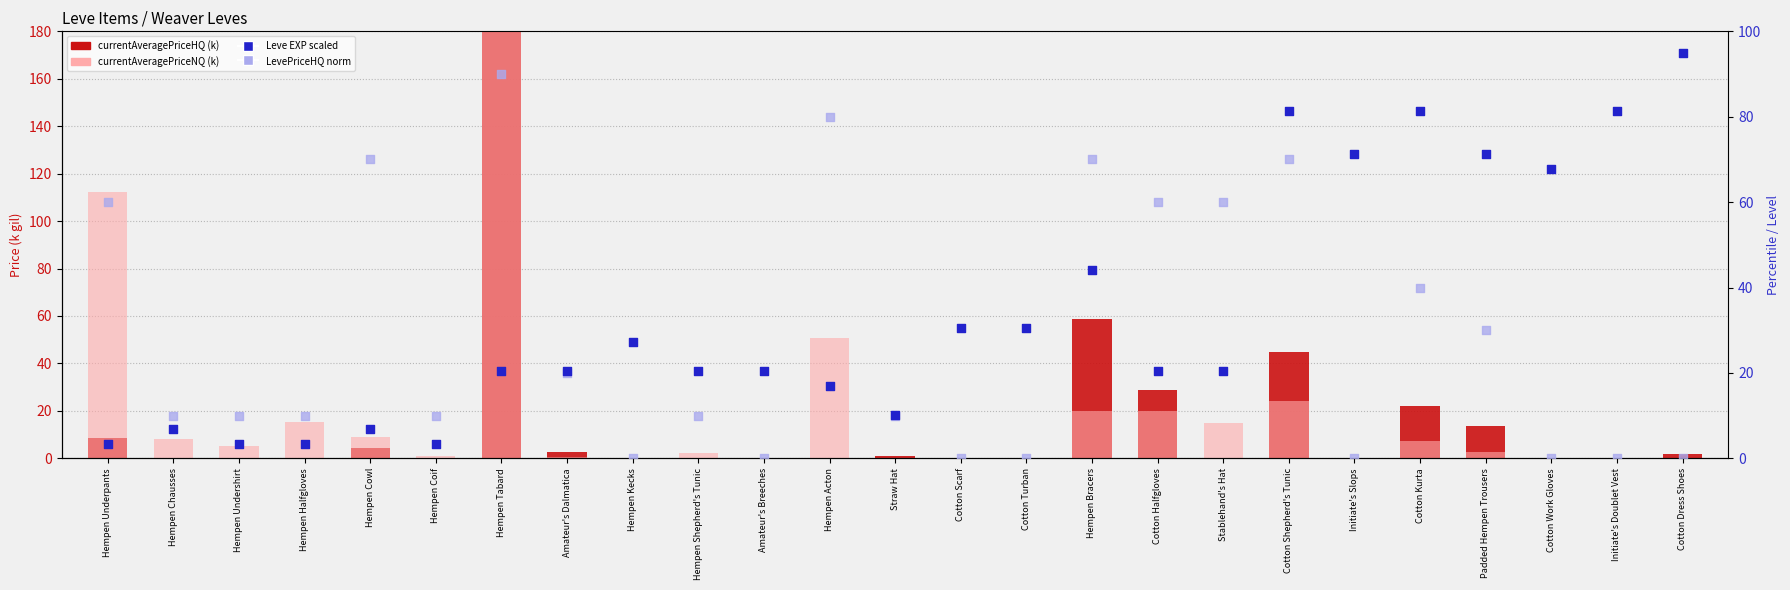

Which series has the largest Y range (max minus min)?

currentAveragePriceHQ (k)